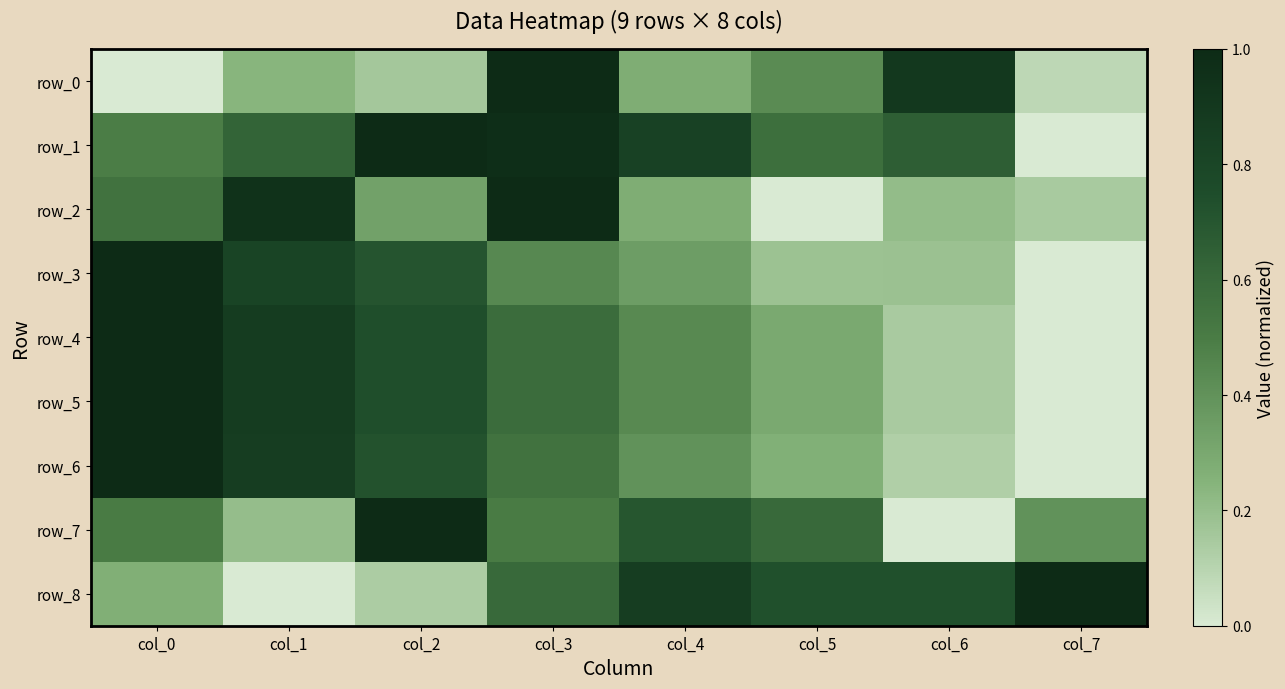

What is the total value across all series at col_1?

5.4